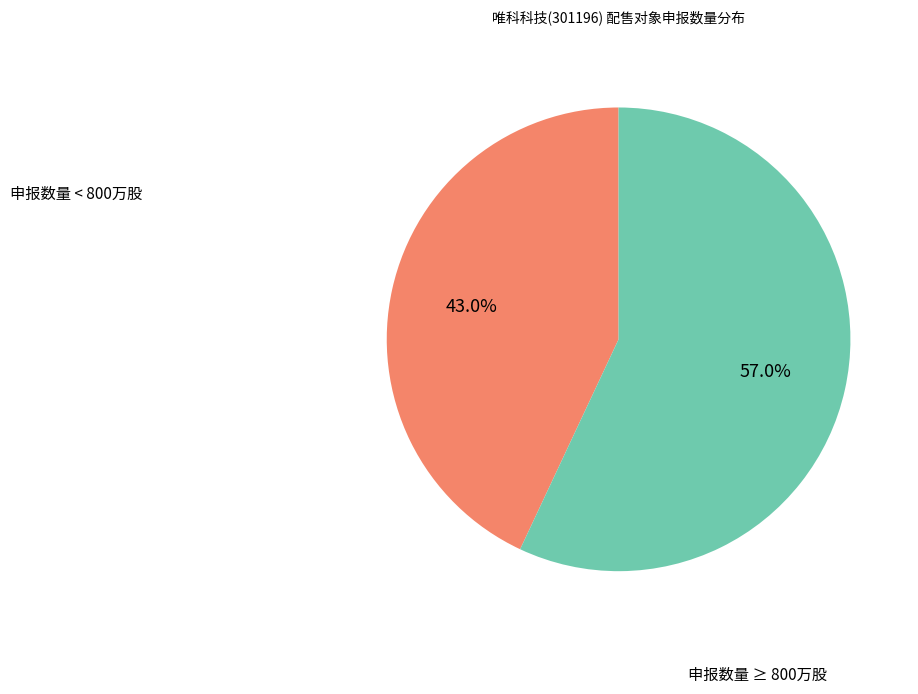

Rank the categories by value from highest to lowest.

申报数量 ≥ 800万股, 申报数量 < 800万股